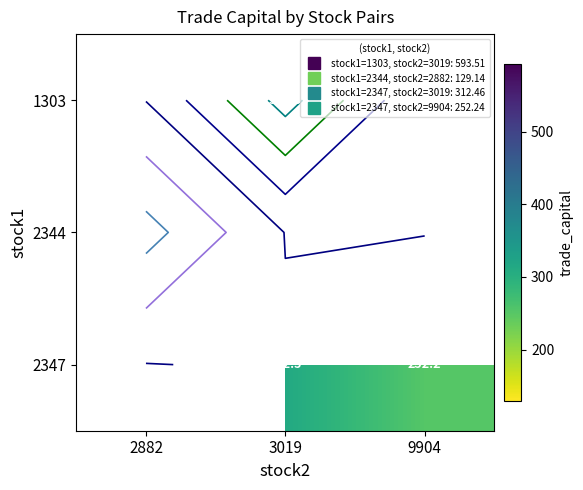

True or false: 2344 has a value of -71.2 at 3019.

False